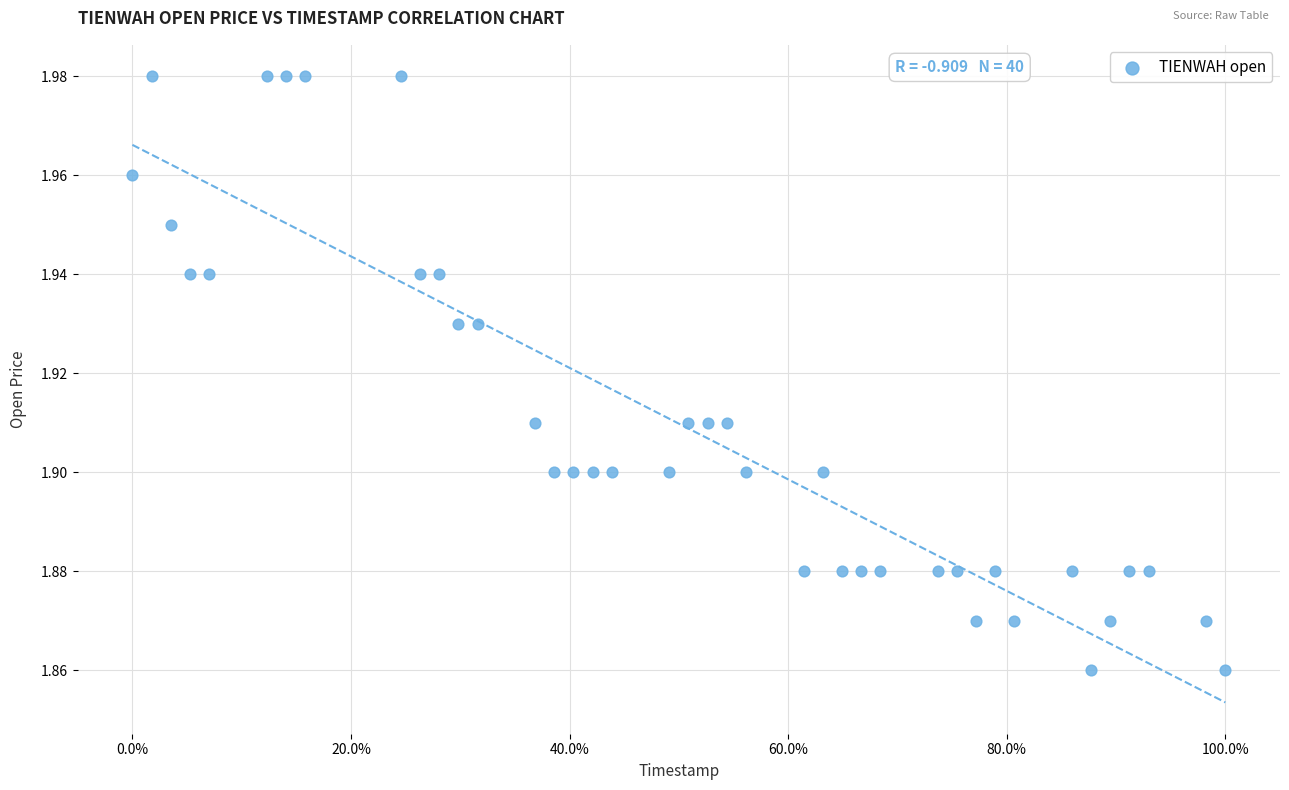

What is the range of X values (max minus min)?

1.0